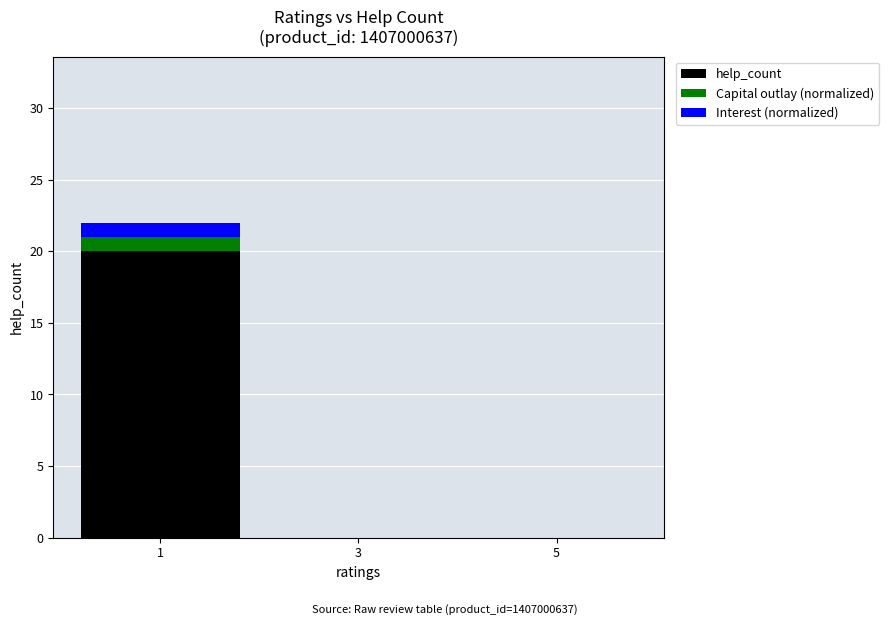

True or false: help_count has a value of 27 at 1.

False